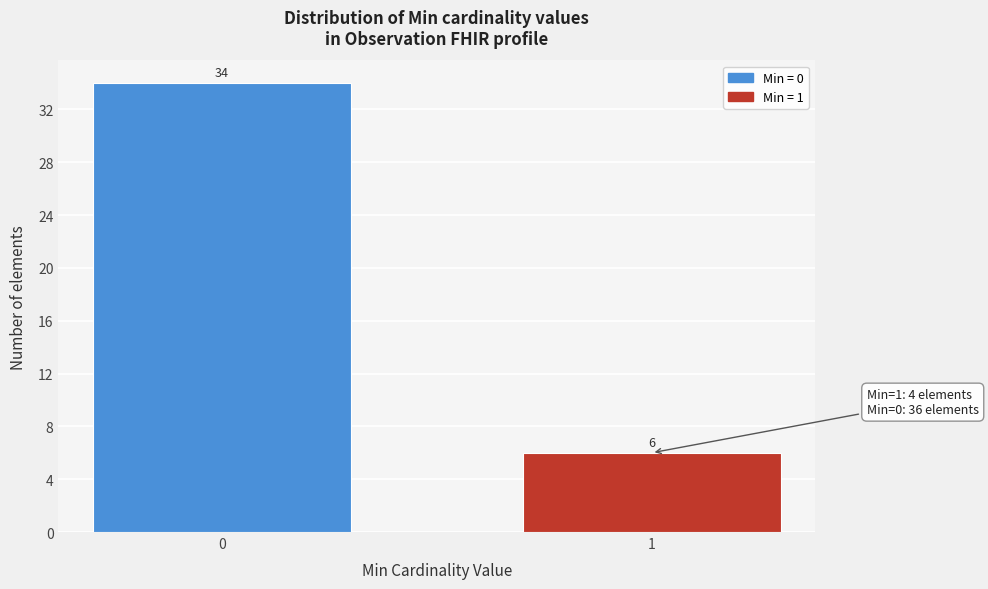

Reading left to right, extract all data points from this chart.

34	6